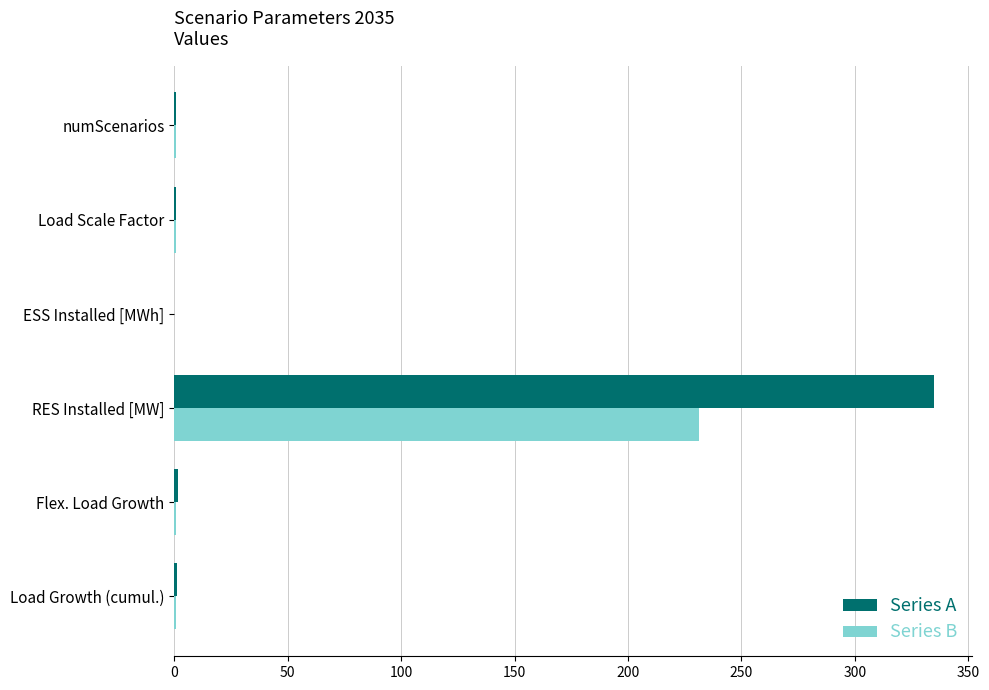

Is it true that Series B equals -132.5 at ESS Installed [MWh]?

False